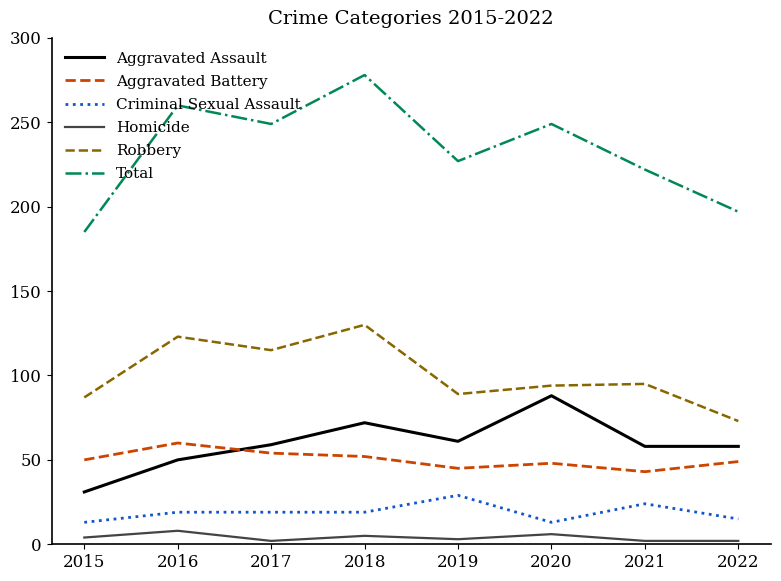

What is the spread (max minus min) of values at 2018?

273